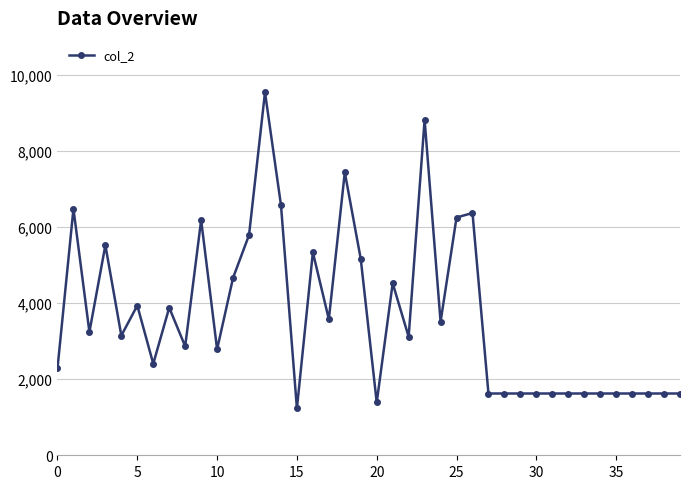

What is the maximum value shown in the chart?

9542